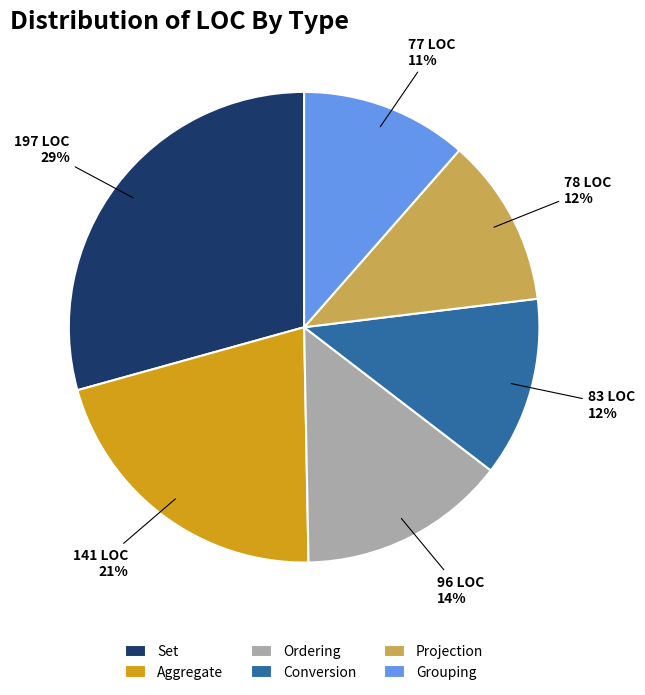

Is it true that Projection is 12% of the pie?

True